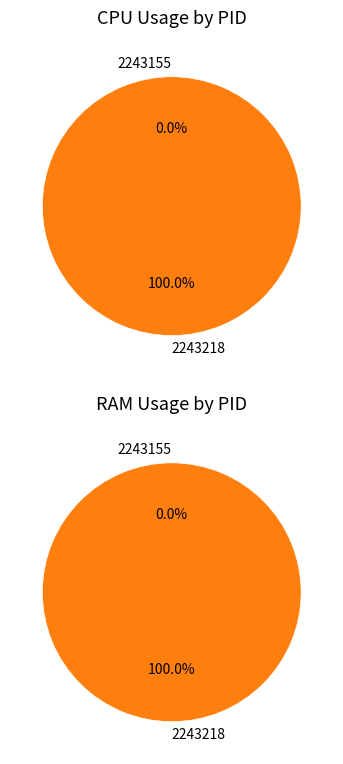

Count the number of slices in the pie.

2